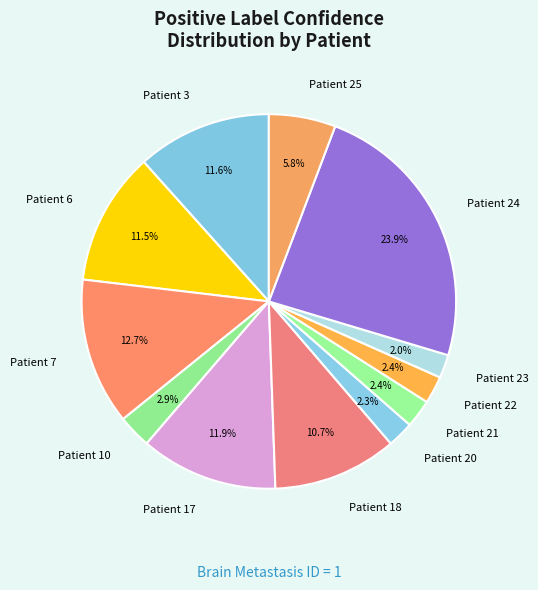

Between Patient 10 and Patient 18, which is larger?

Patient 18